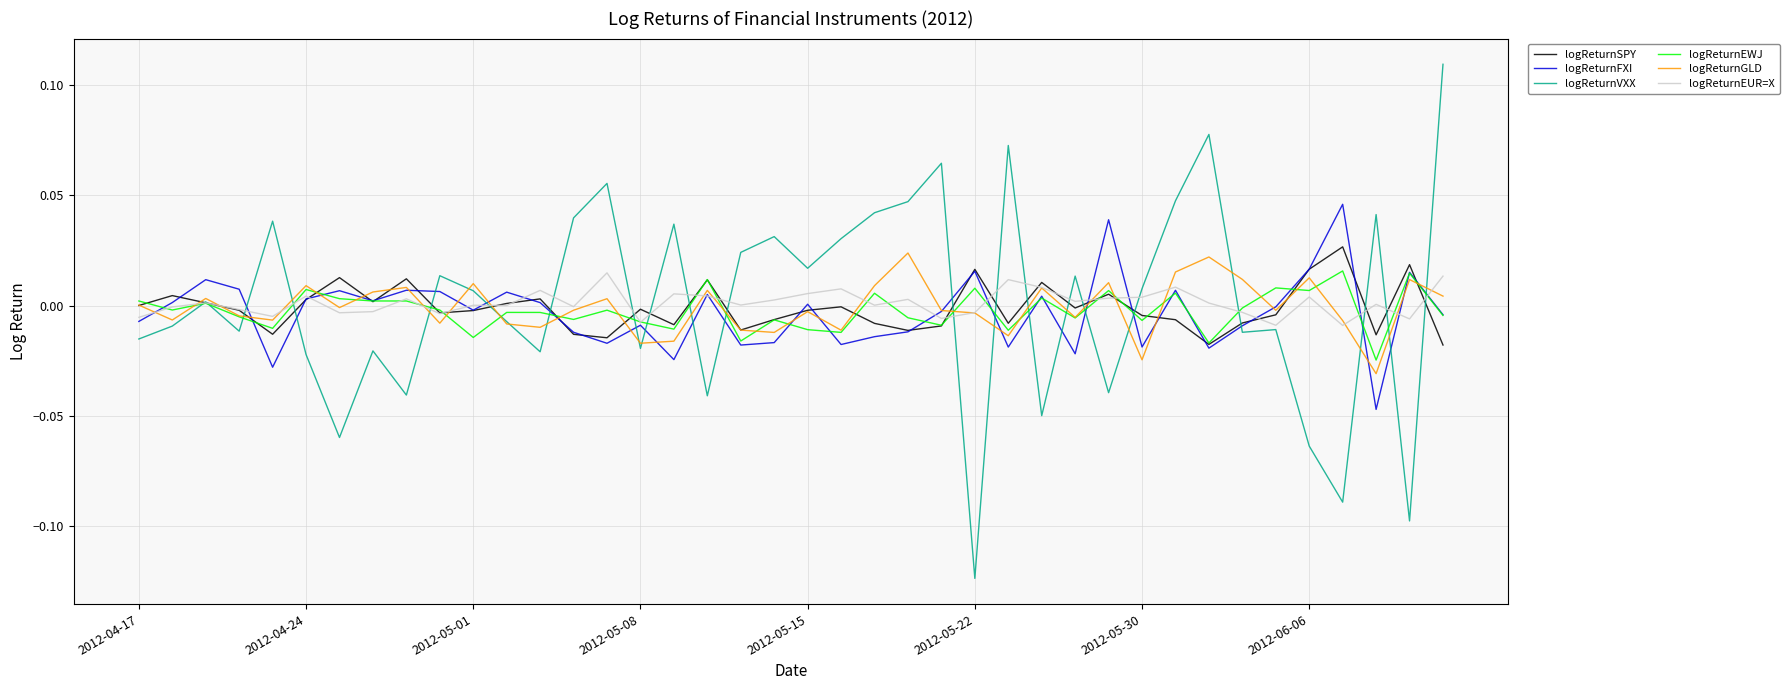

Which series has the largest range (max minus min)?

logReturnVXX